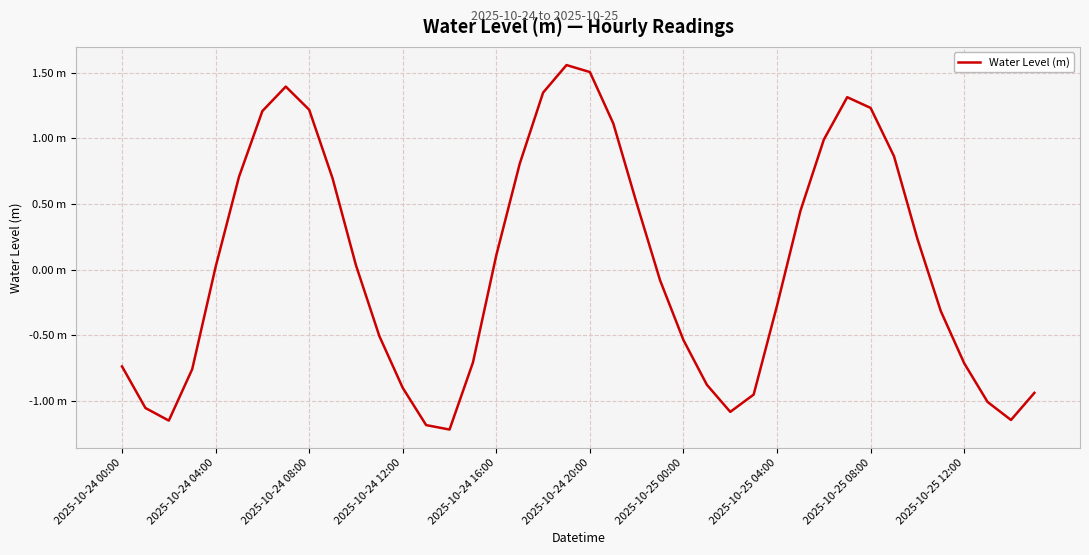

What is the label of the 11th point from the left?

10